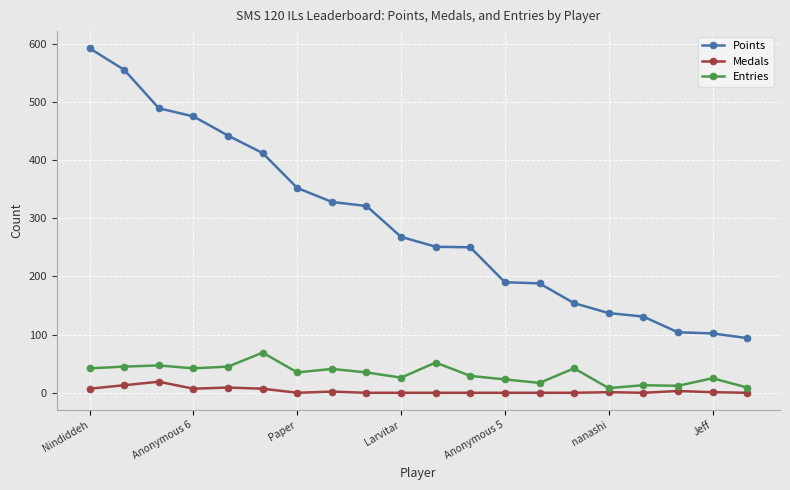

What is the sum of all Entries values?

657